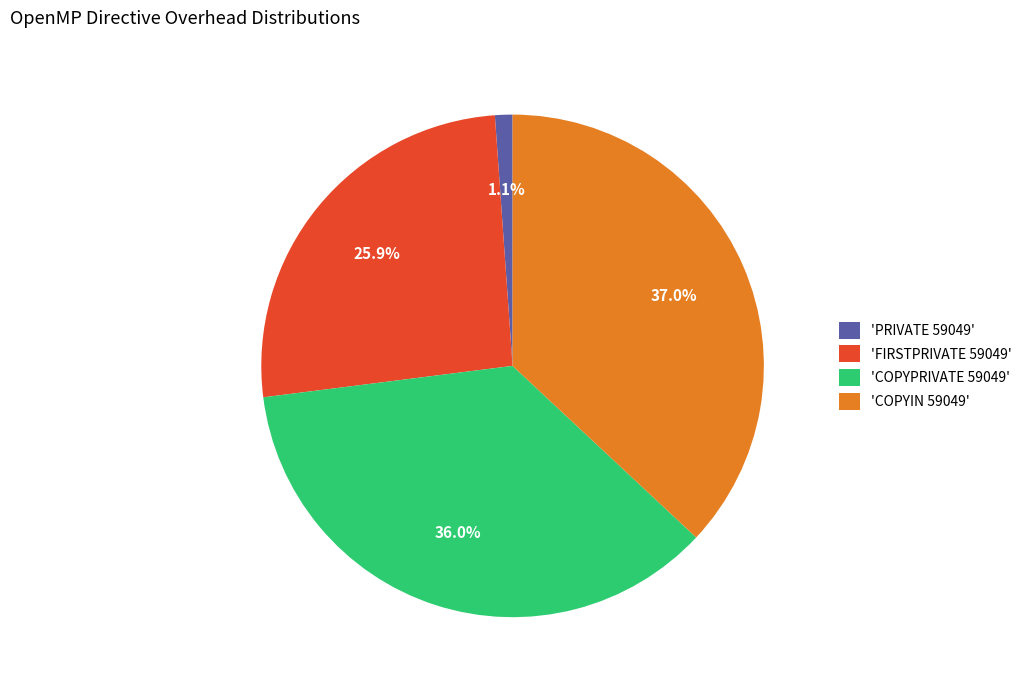

Which category has the biggest portion of the pie?

'COPYIN 59049'